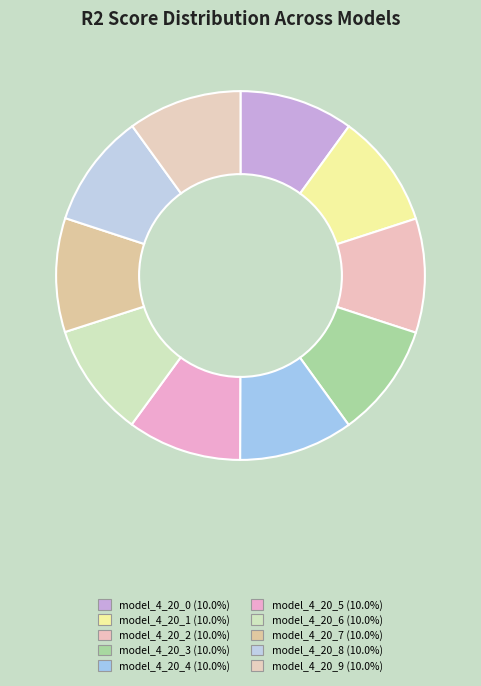

To the nearest percent, what portion does model_4_20_3 represent?

10%